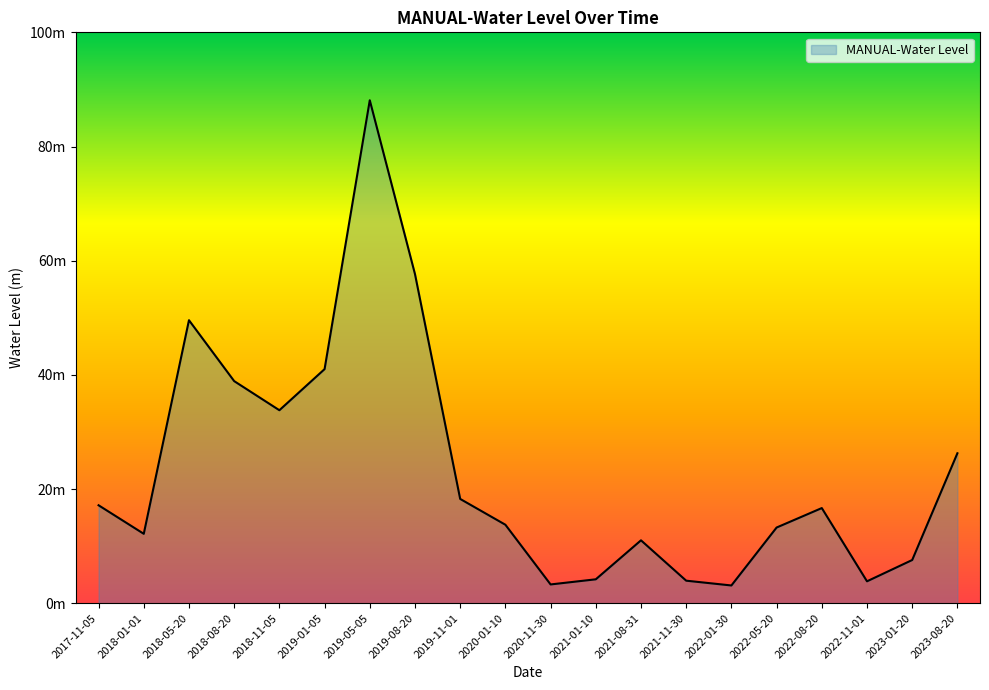

What is the change in value from 2021-11-30 to 2022-05-20?

+9.3